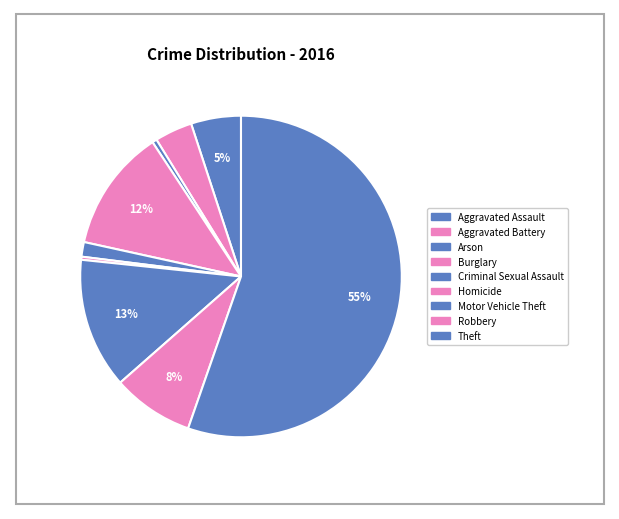

To the nearest percent, what is the difference between the largest and smallest slice percentages?

55%